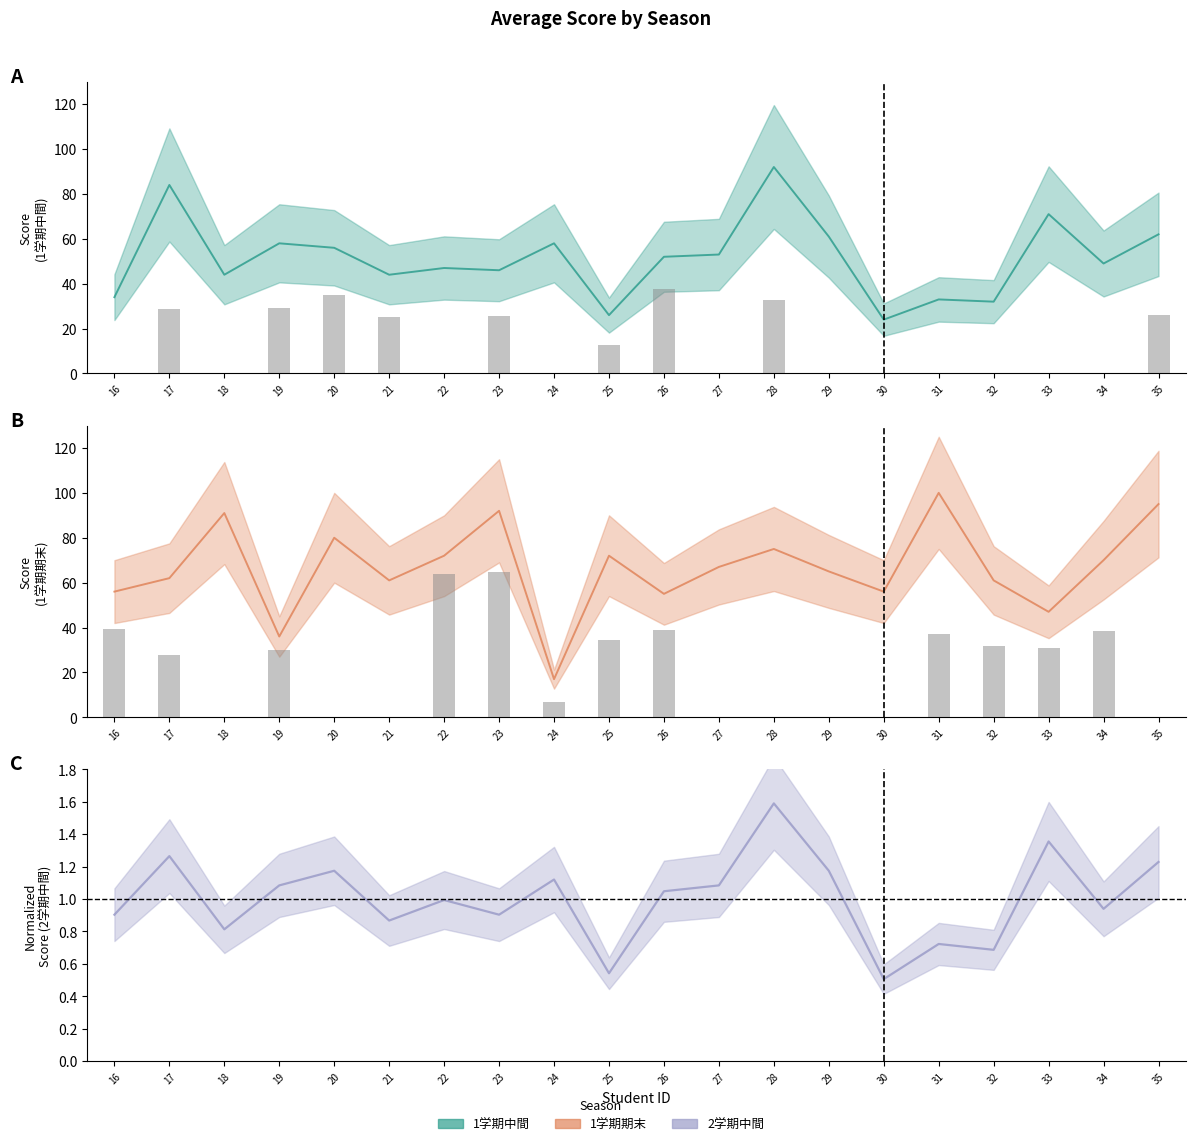

Does the chart contain stacked bars?

No